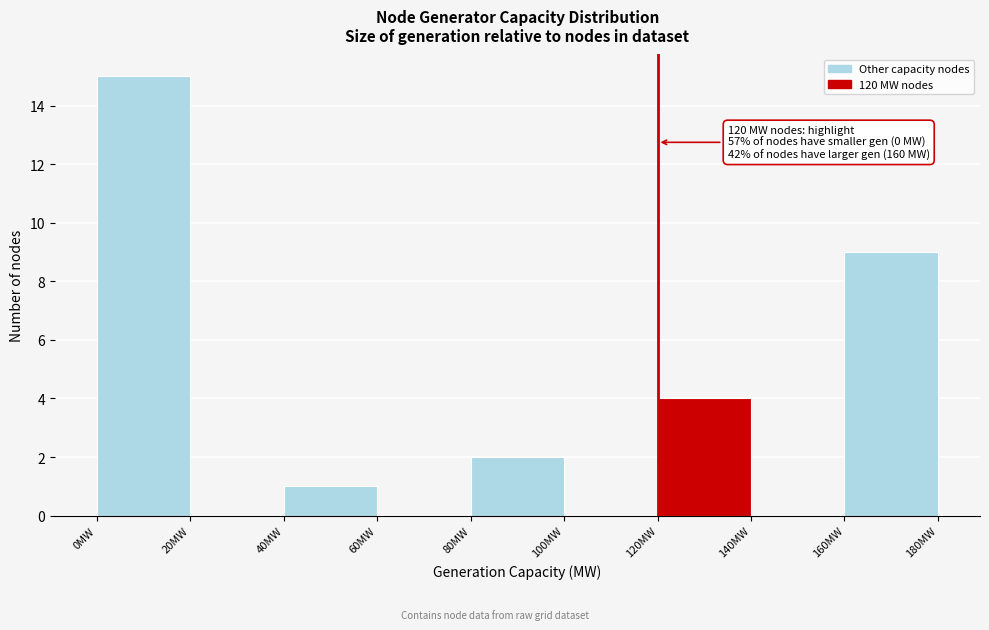

Over which range of the x-axis is the bar tallest?

0 to 20